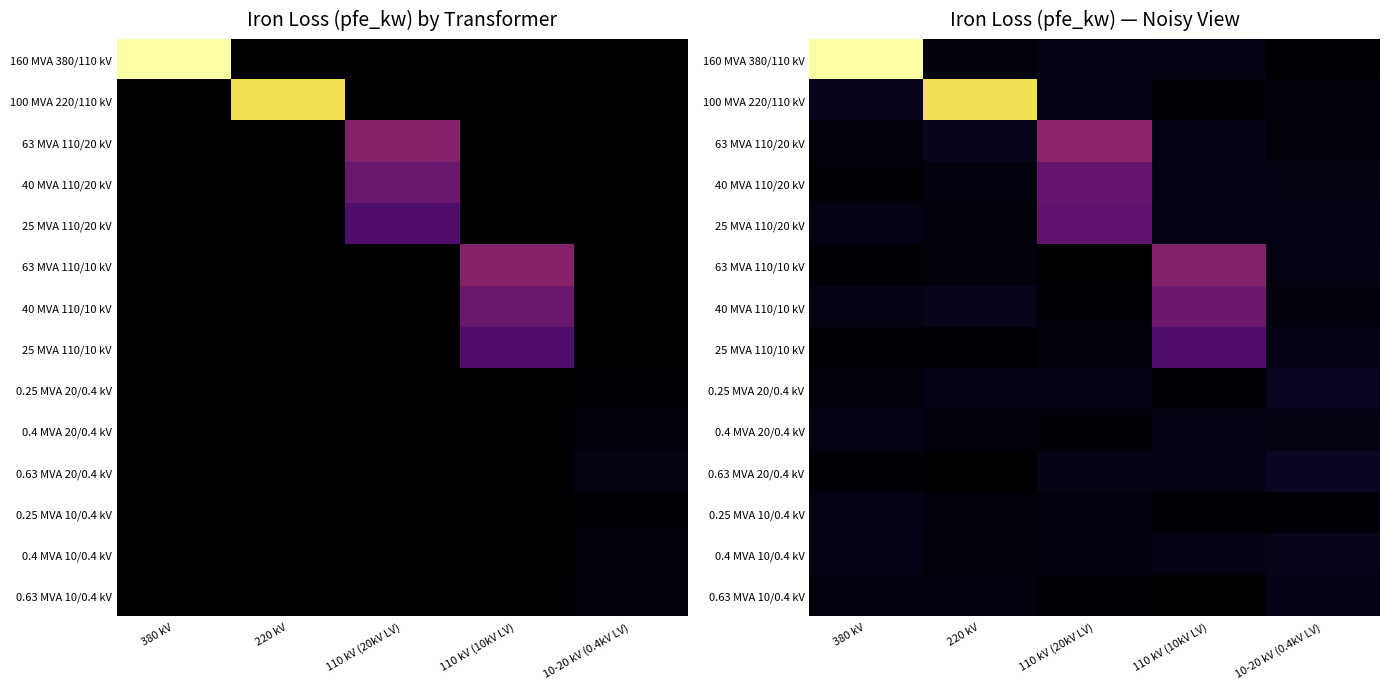

Between 10-20 kV (0.4kV LV) and 220 kV, which is larger?

220 kV